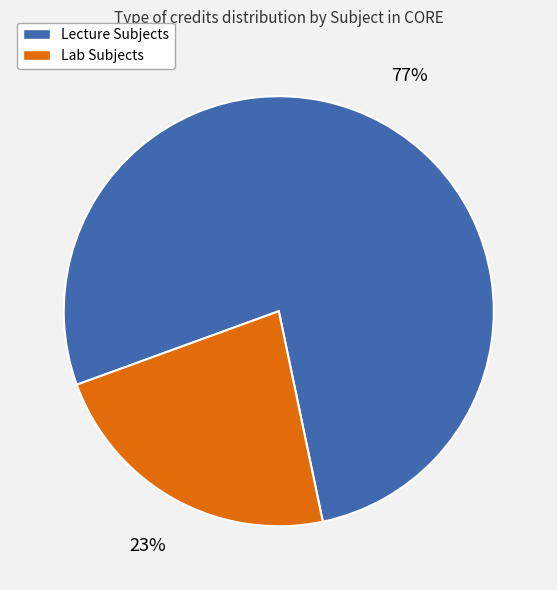

How many slices are in this pie chart?

2